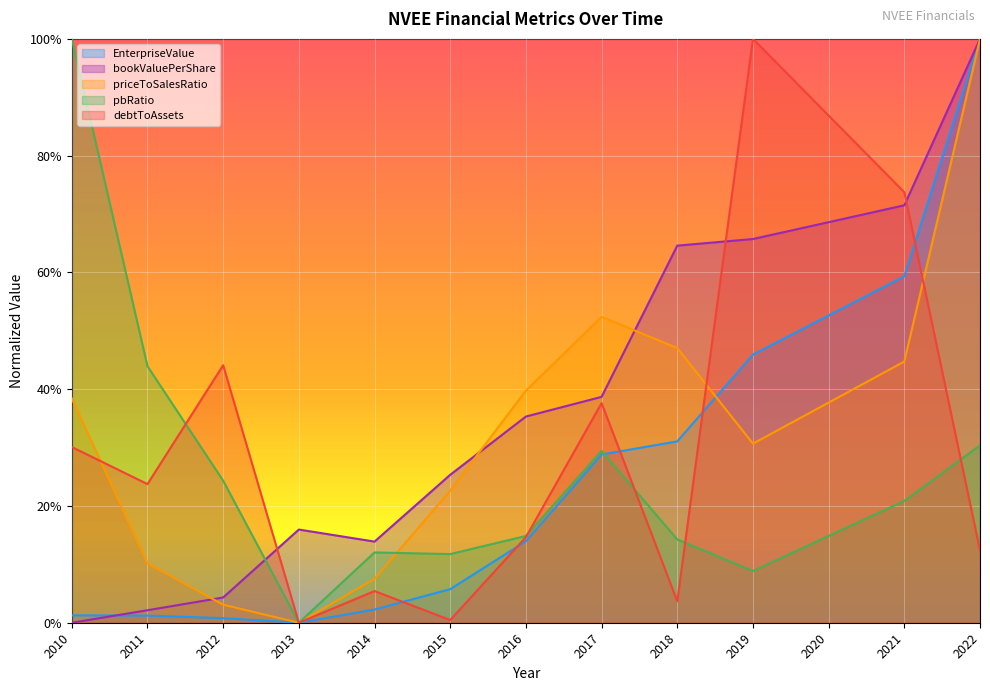

Reading left to right, extract all data points from this chart.

EnterpriseValue: 0.0	0.0	0.0	0.0	0.0	0.1	0.1	0.3	0.3	0.5	0.5	0.6	1.0
bookValuePerShare: 0.0	0.0	0.0	0.2	0.1	0.3	0.4	0.4	0.6	0.7	0.7	0.7	1.0
priceToSalesRatio: 0.4	0.1	0.0	0.0	0.1	0.2	0.4	0.5	0.5	0.3	0.4	0.4	1.0
pbRatio: 1.0	0.4	0.2	0.0	0.1	0.1	0.1	0.3	0.1	0.1	0.1	0.2	0.3
debtToAssets: 0.3	0.2	0.4	0.0	0.1	0.0	0.1	0.4	0.0	1.0	0.9	0.7	0.1